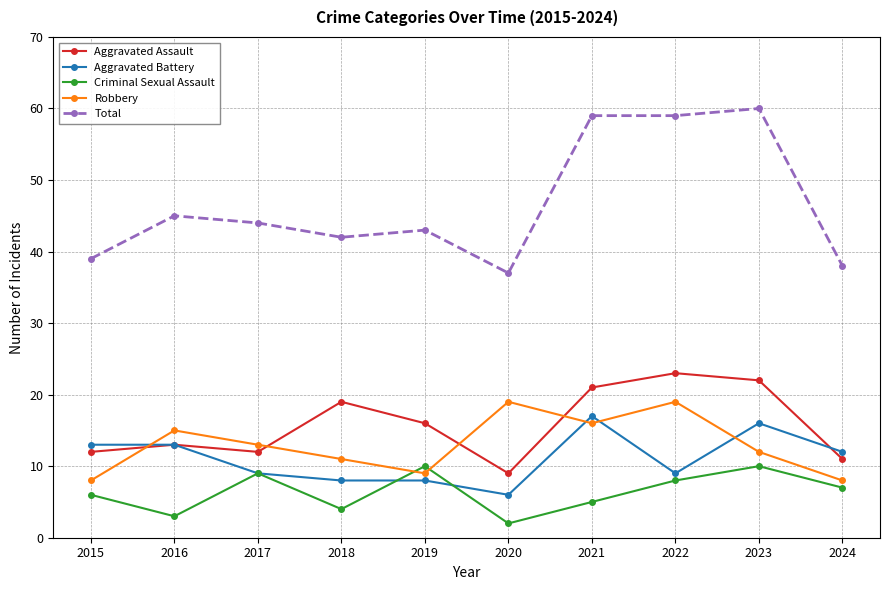

What are all the series names shown in the legend?

Aggravated Assault, Aggravated Battery, Criminal Sexual Assault, Robbery, Total